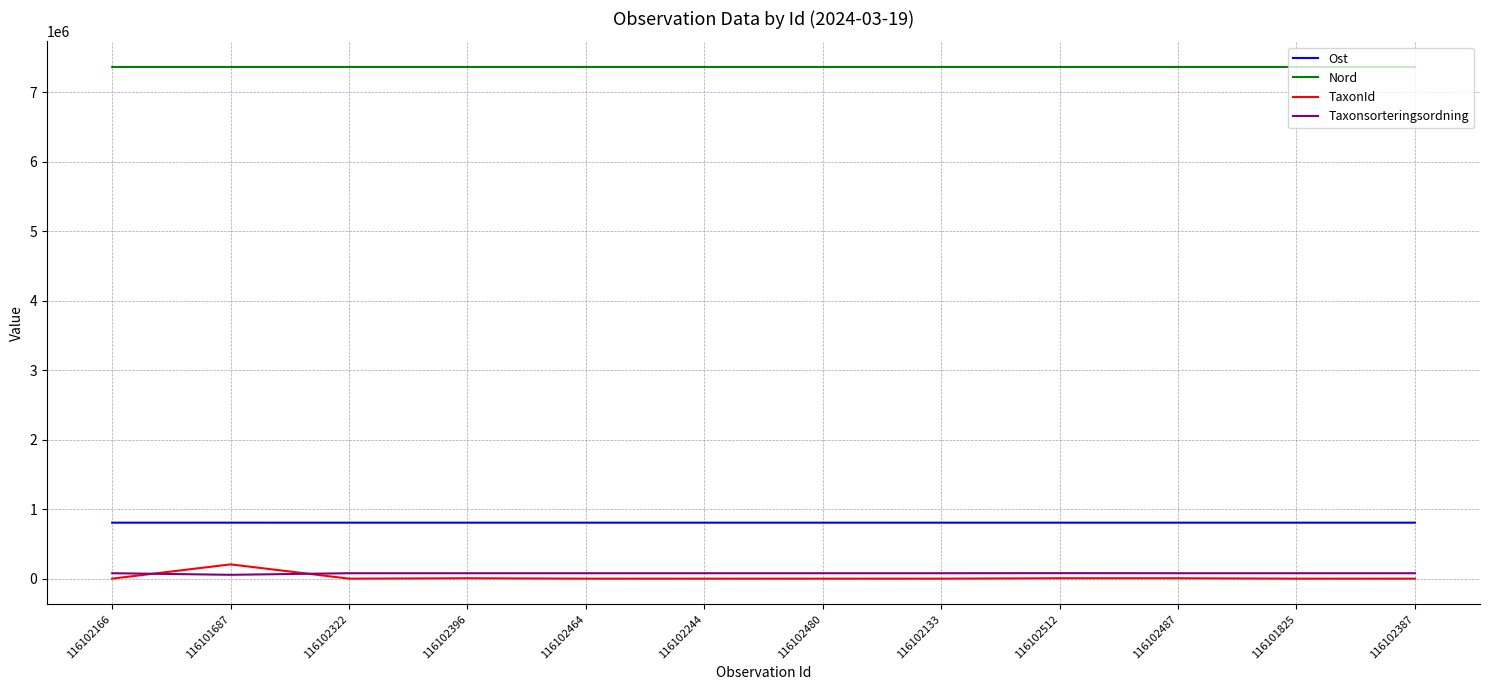

Is the value of Nord at 116102244 greater than the value of Taxonsorteringsordning at 116102166?

Yes